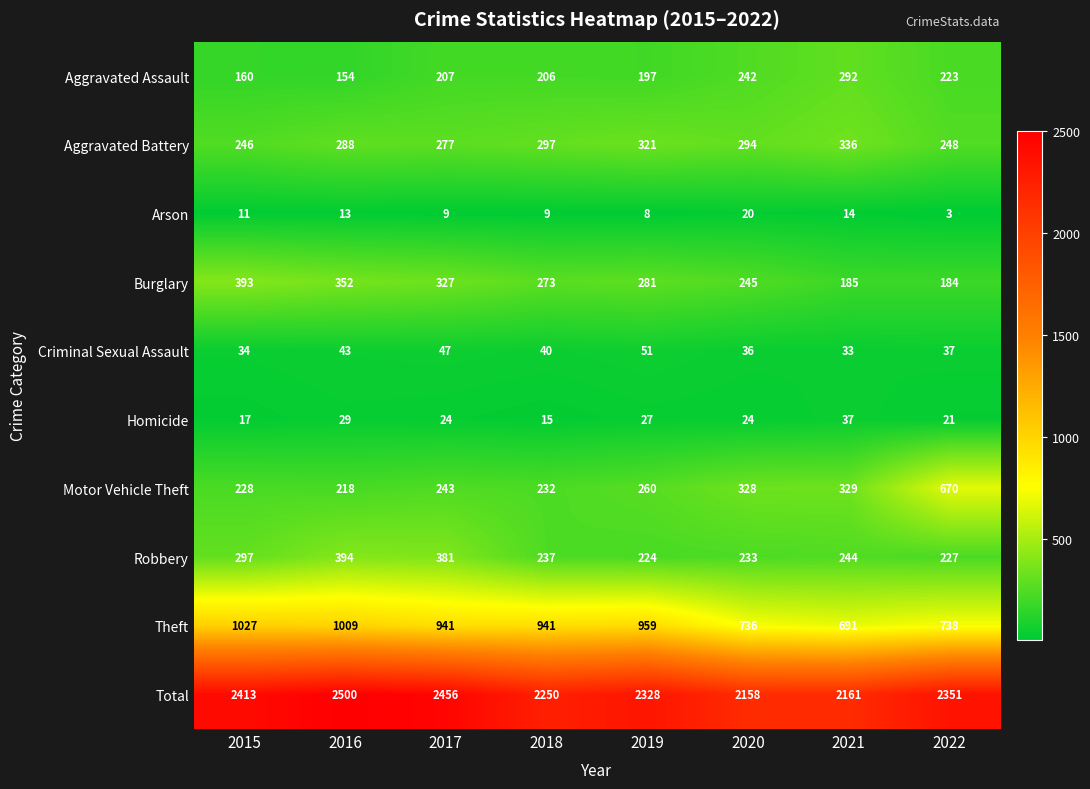

Read the Criminal Sexual Assault value at 2017, to the nearest 5.

45